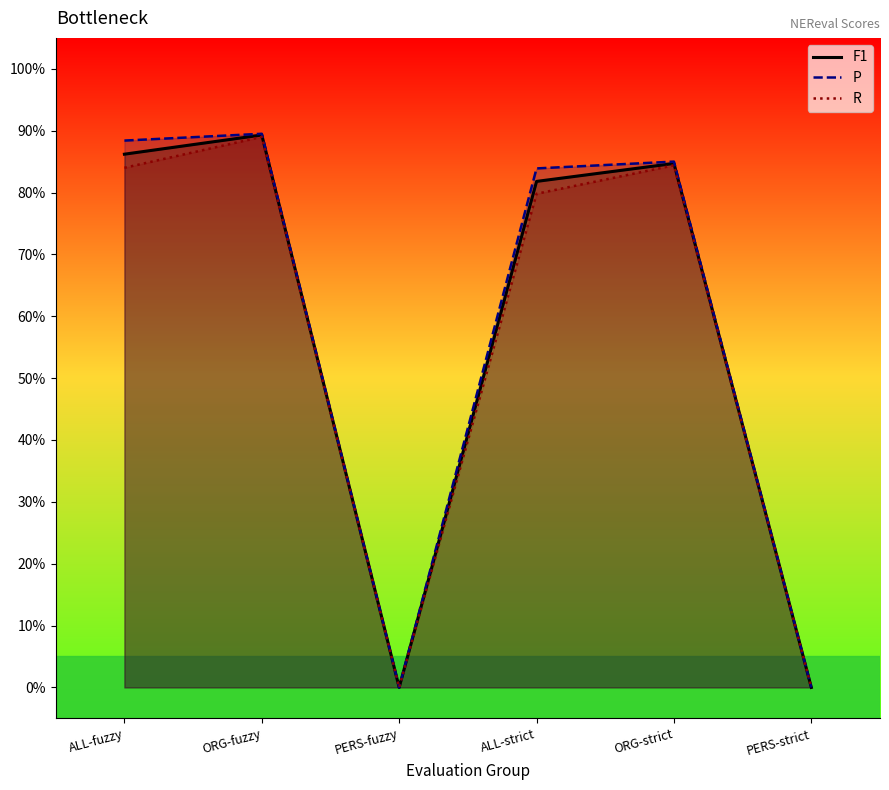

In R, how many points are lower than both neighbors (excluding endpoints)?

1